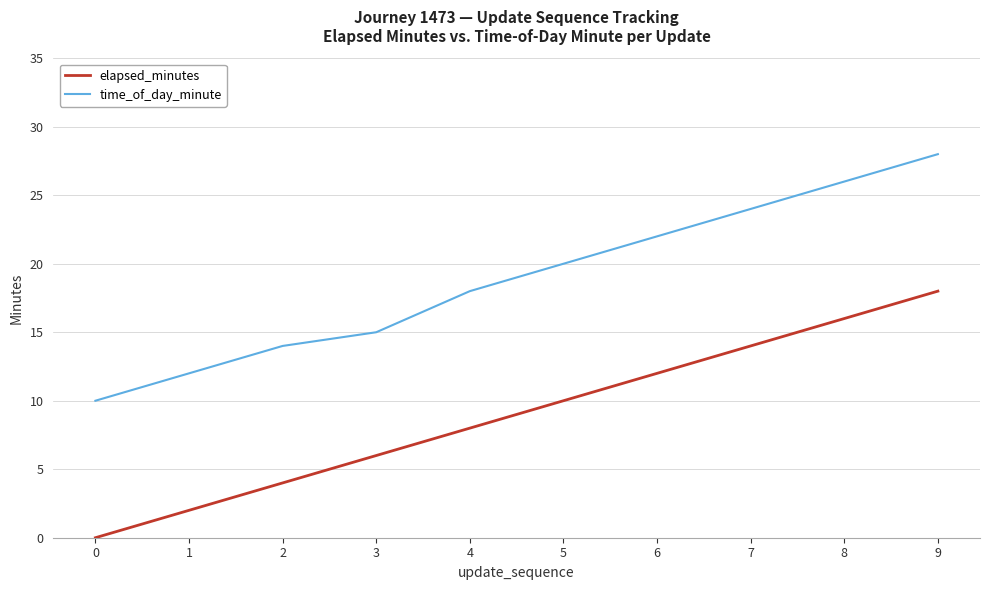

Which series has the largest total across all categories?

time_of_day_minute